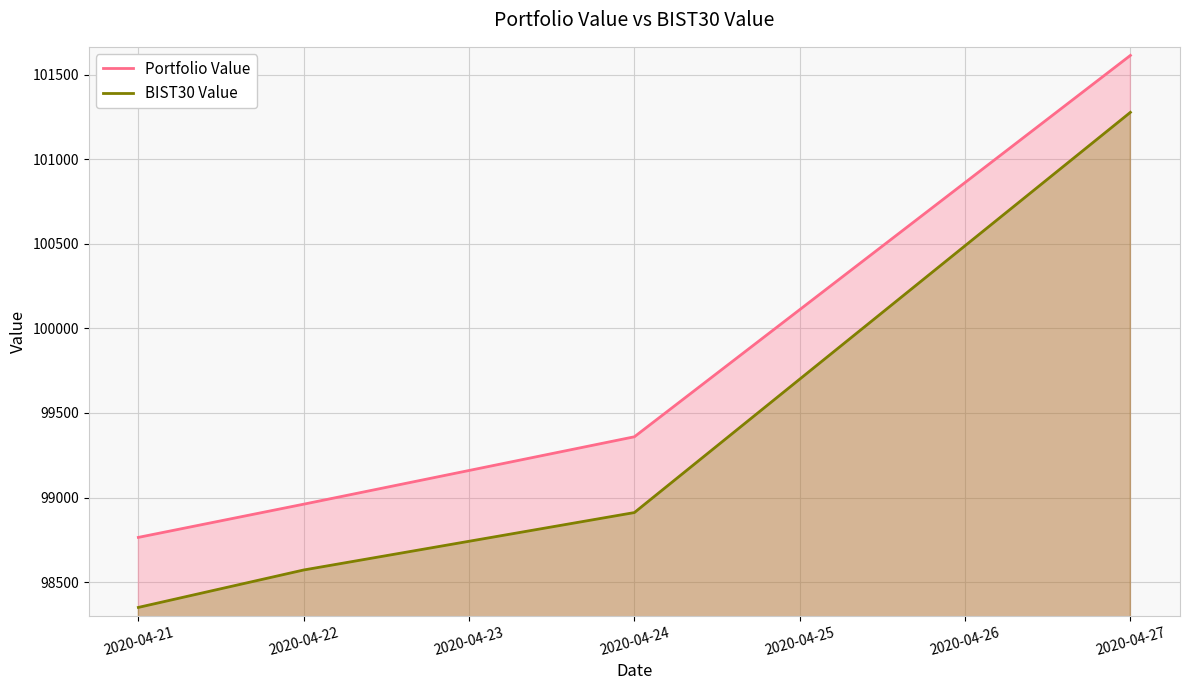

How many lines are shown in the chart?

2